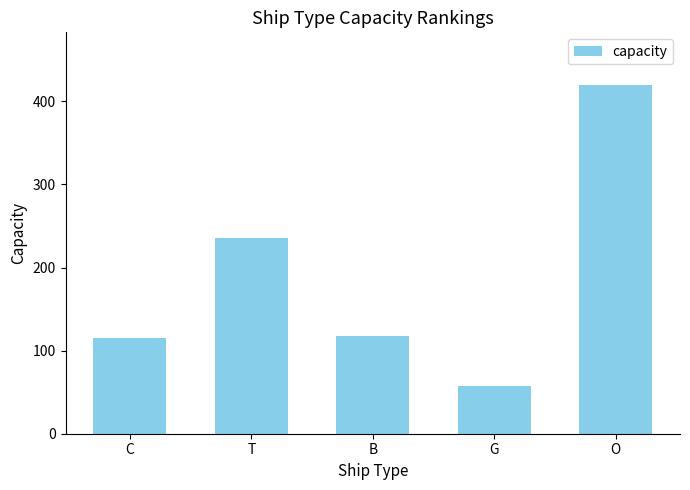

Read the value at O, to the nearest 50.

400